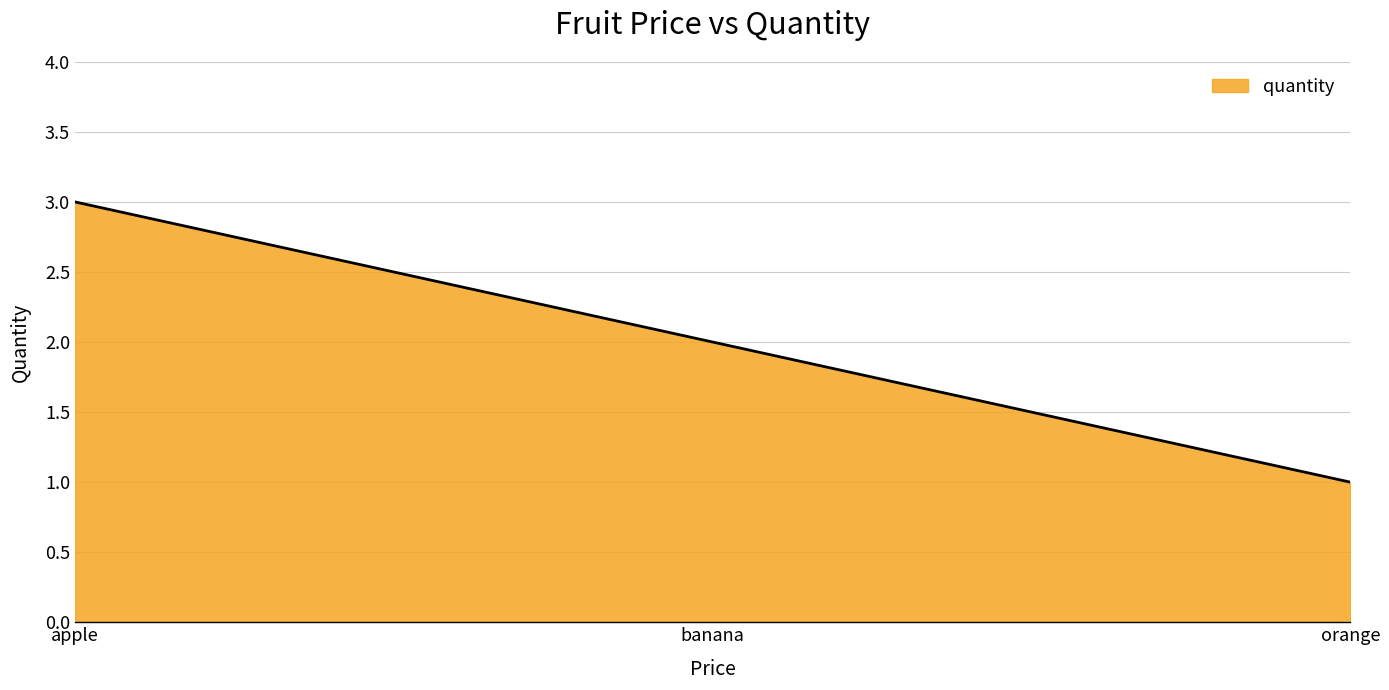

The value at banana is 2. True or false?

True